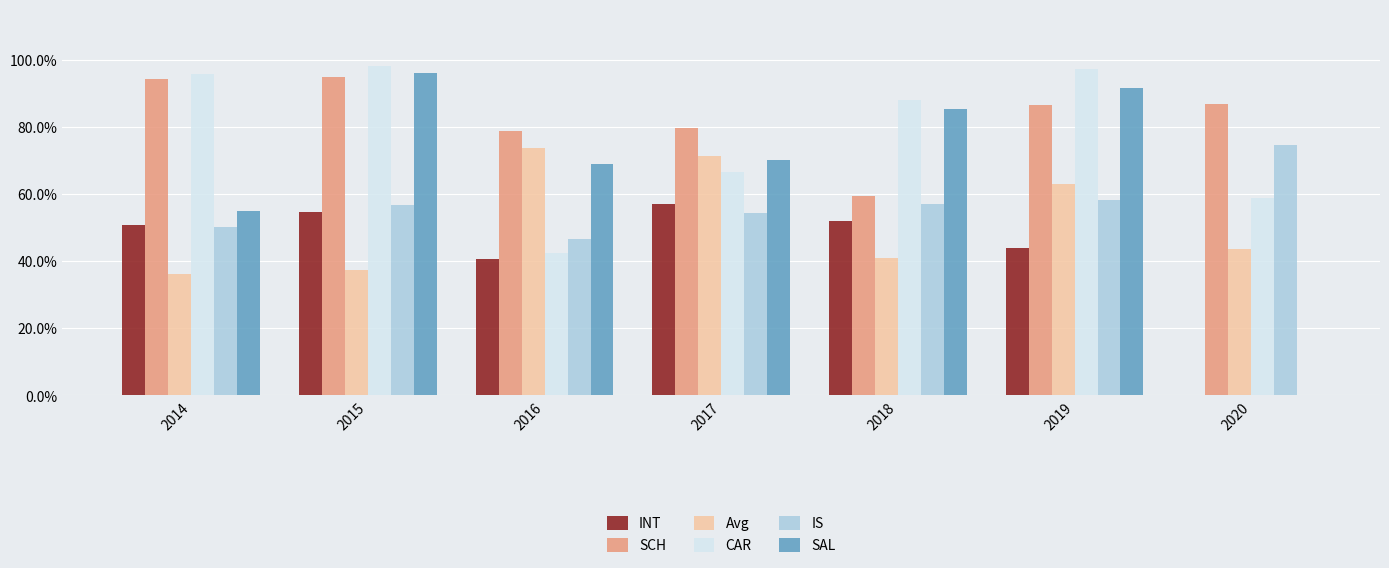

Are the bars grouped side by side (vs. stacked)?

Yes